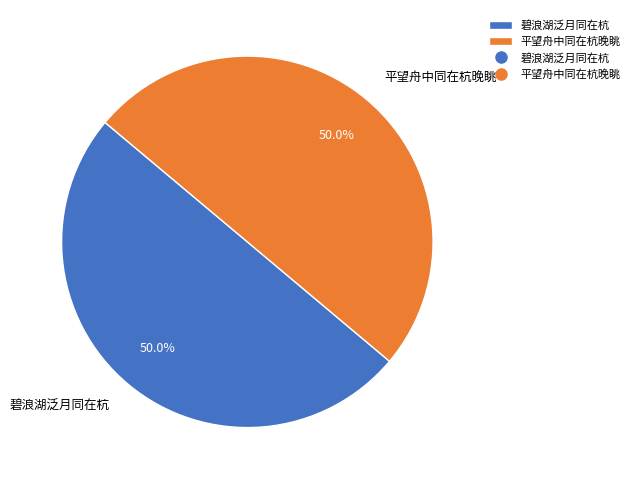

What is the ratio of the value at 碧浪湖泛月同在杭 to the value at 平望舟中同在杭晚眺?

1.0